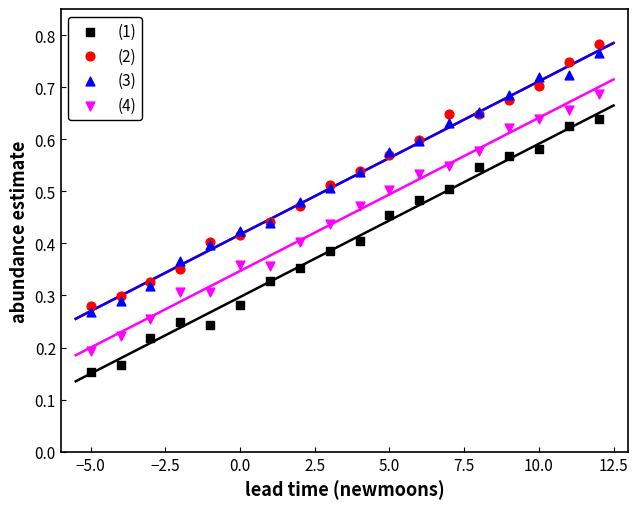

What is the X range (max minus min) for the scatter plot?

17.0